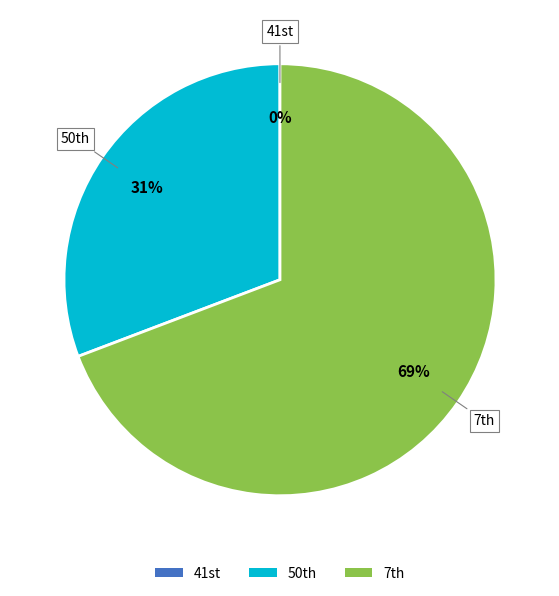

Which category has the biggest portion of the pie?

7th